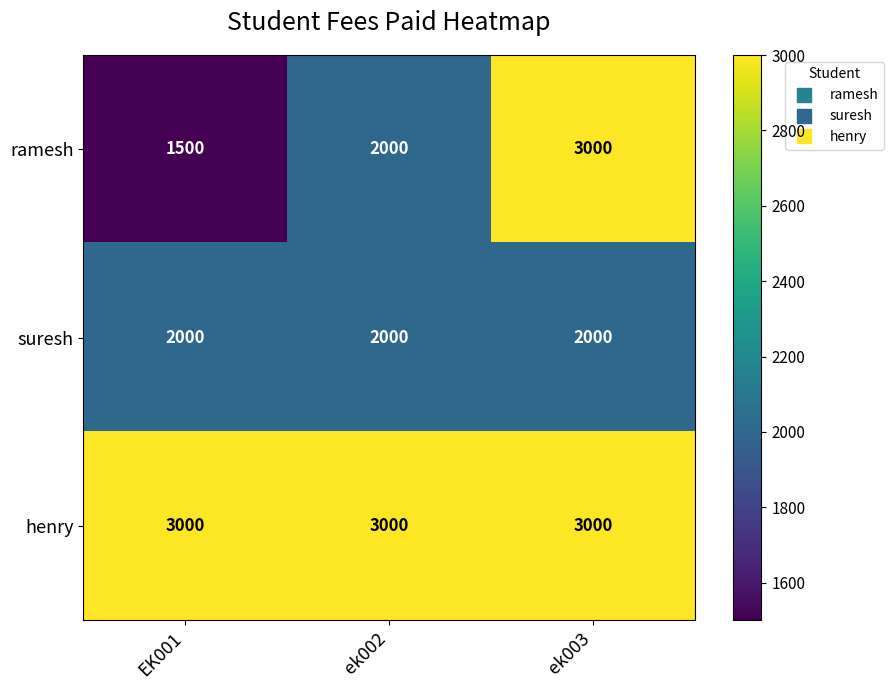

Reading right to left, what are all the values shown in this chart?

ramesh: ek003=3000	ek002=2000	EK001=1500
suresh: ek003=2000	ek002=2000	EK001=2000
henry: ek003=3000	ek002=3000	EK001=3000